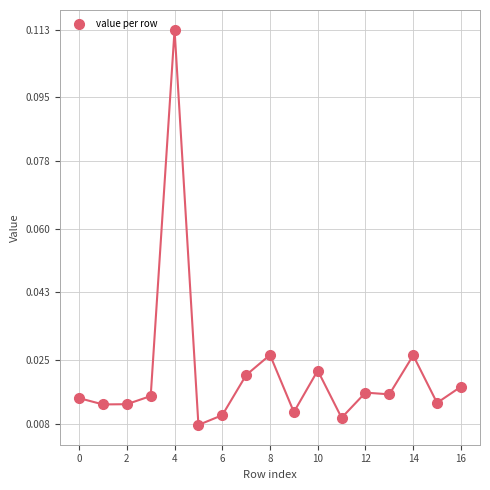

How many data points are displayed?

17